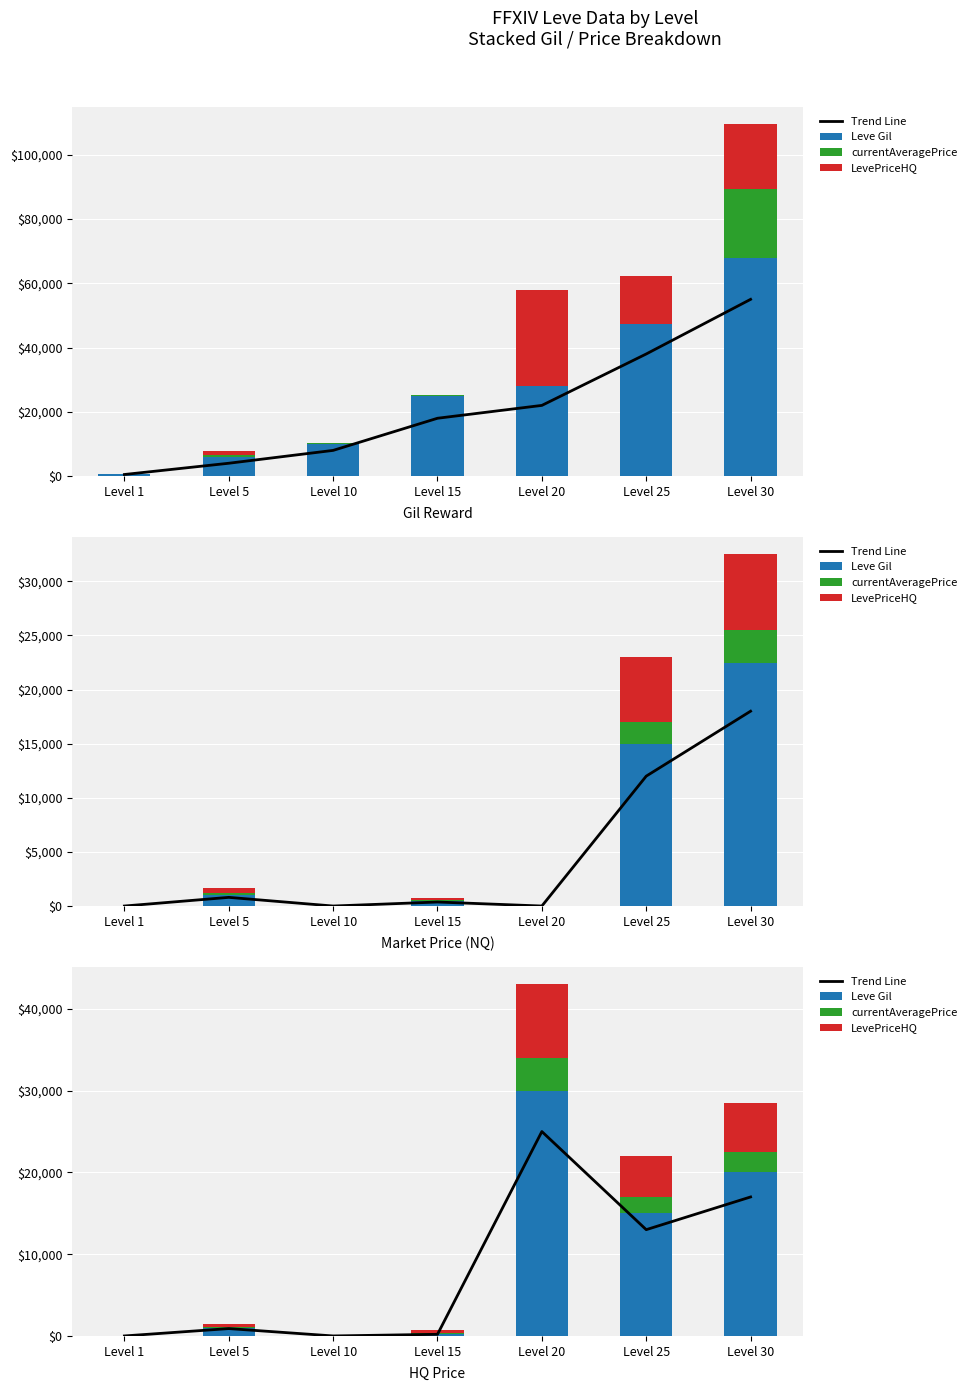

At how many categories does at least one series exceed 12884?

3